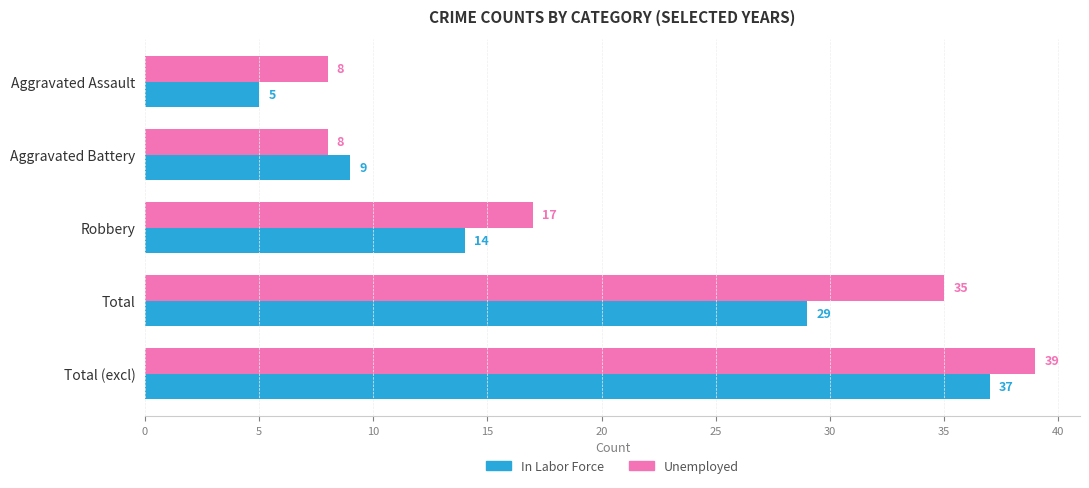

What is the difference between the second highest and second lowest values in the In Labor Force series?

20